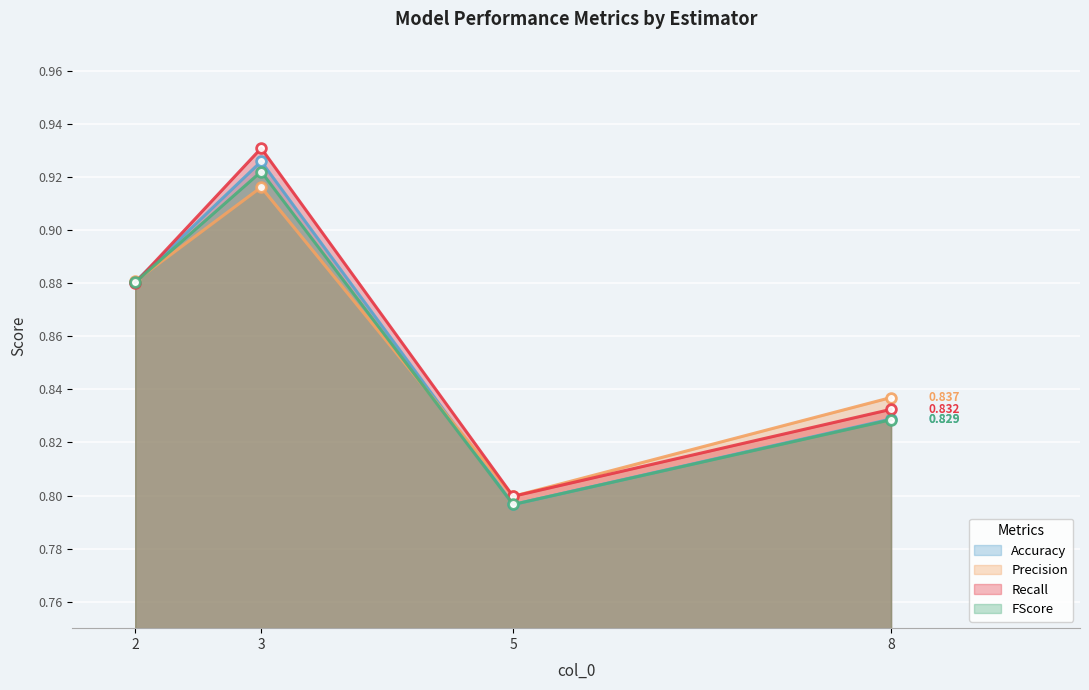

What value does the Accuracy series have at 8?

0.8